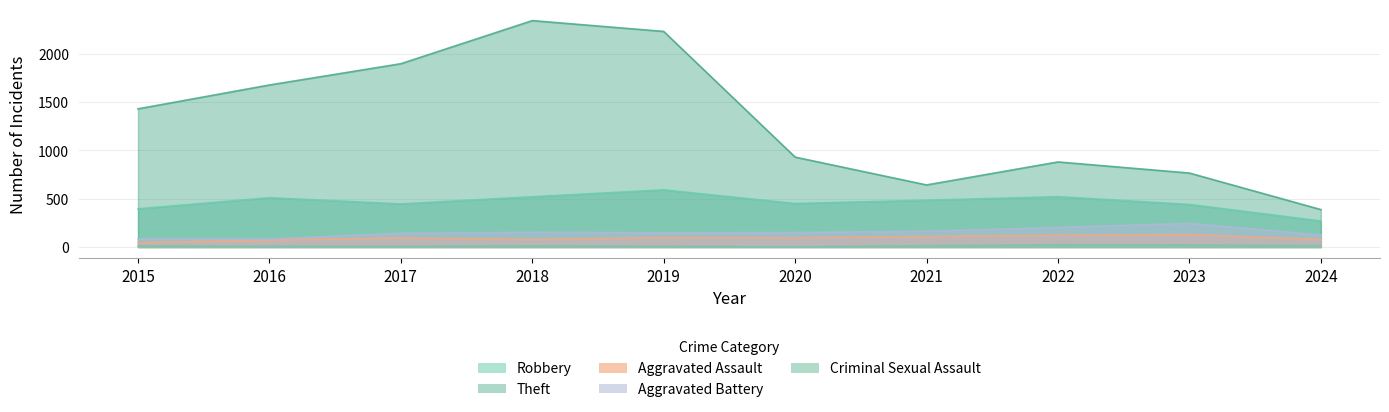

Does the chart display data point markers on the line(s)?

No